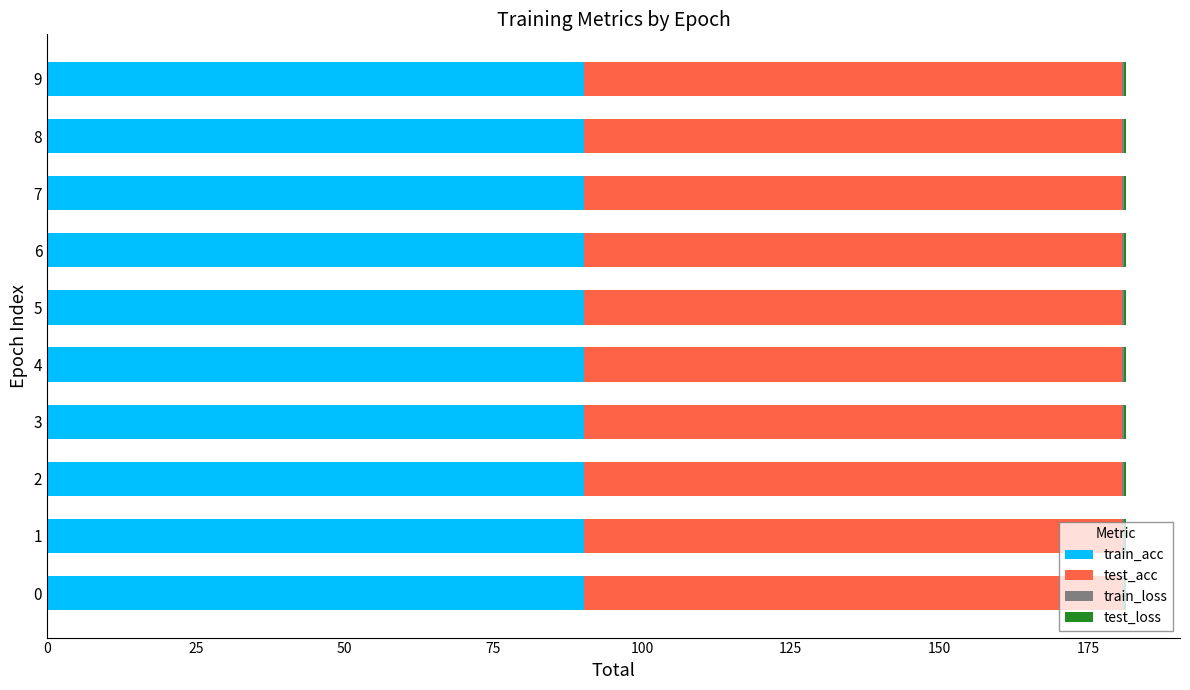

The value of train_acc at 2 is 32.0. True or false?

False